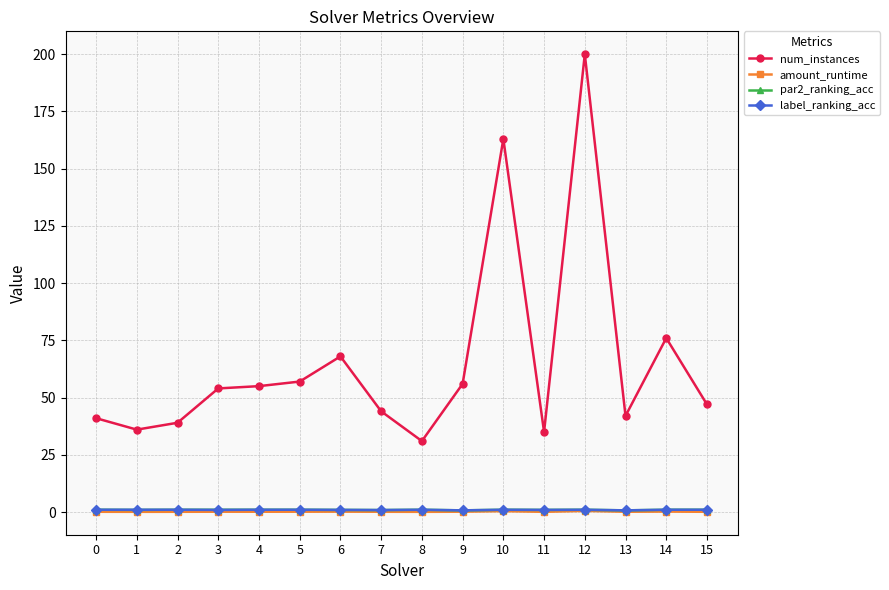

What is the highest value of the amount_runtime series?

0.5